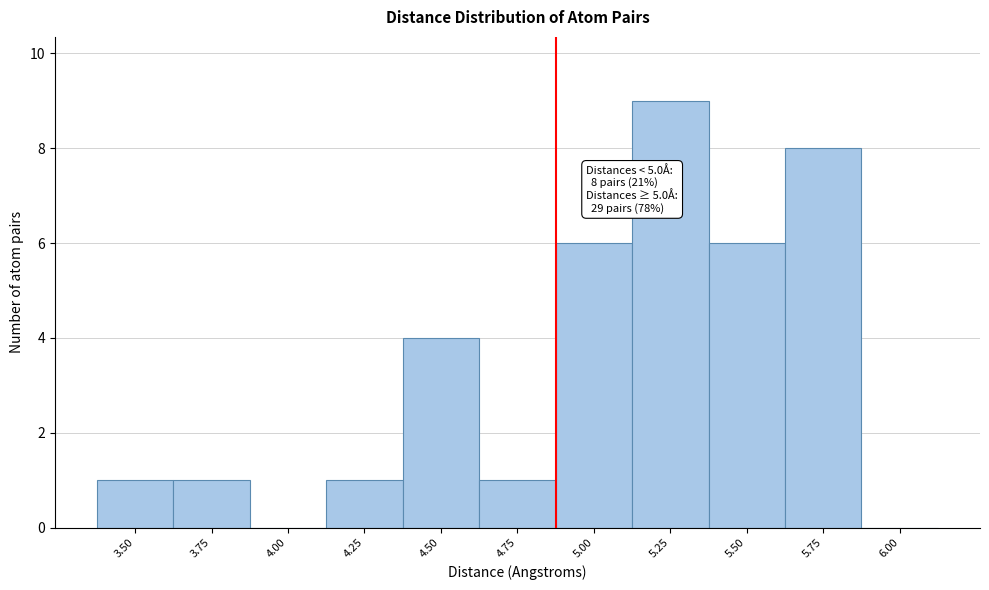

Reading left to right, transcribe all the data shown in this chart.

3.50=1	3.75=1	4.00=0	4.25=1	4.50=4	4.75=1	5.00=6	5.25=9	5.50=6	5.75=8	6.00=0